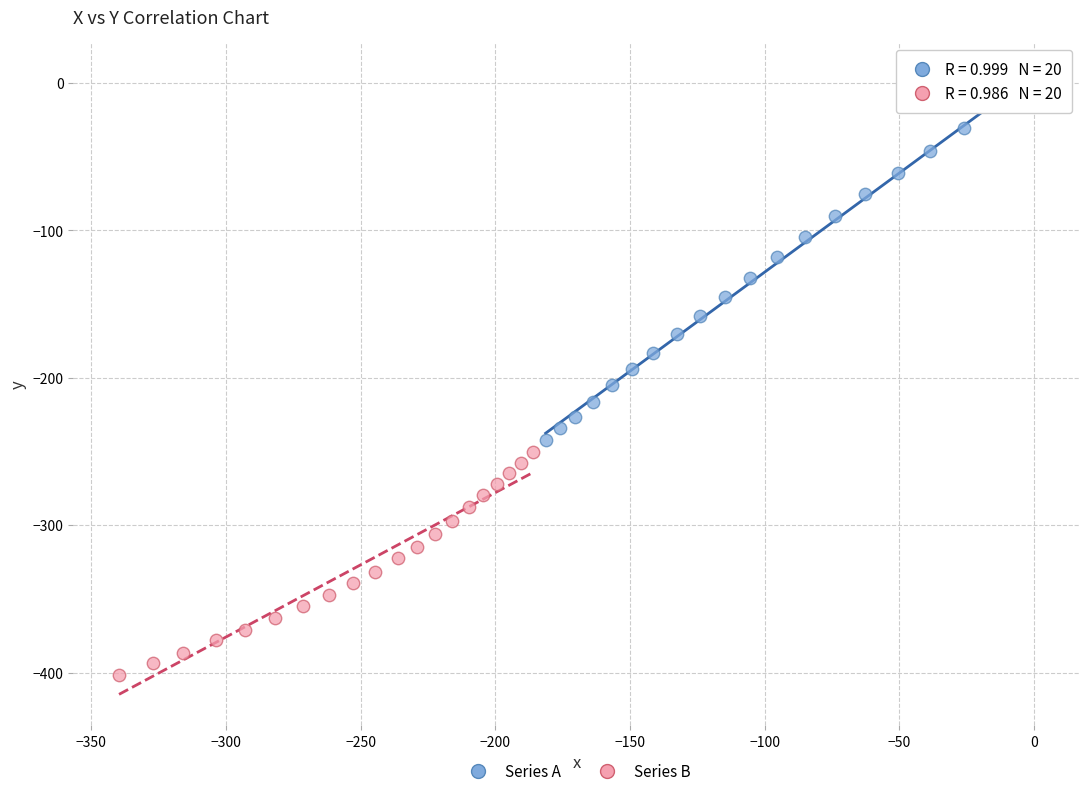

Which series reaches the minimum Y coordinate?

Series B